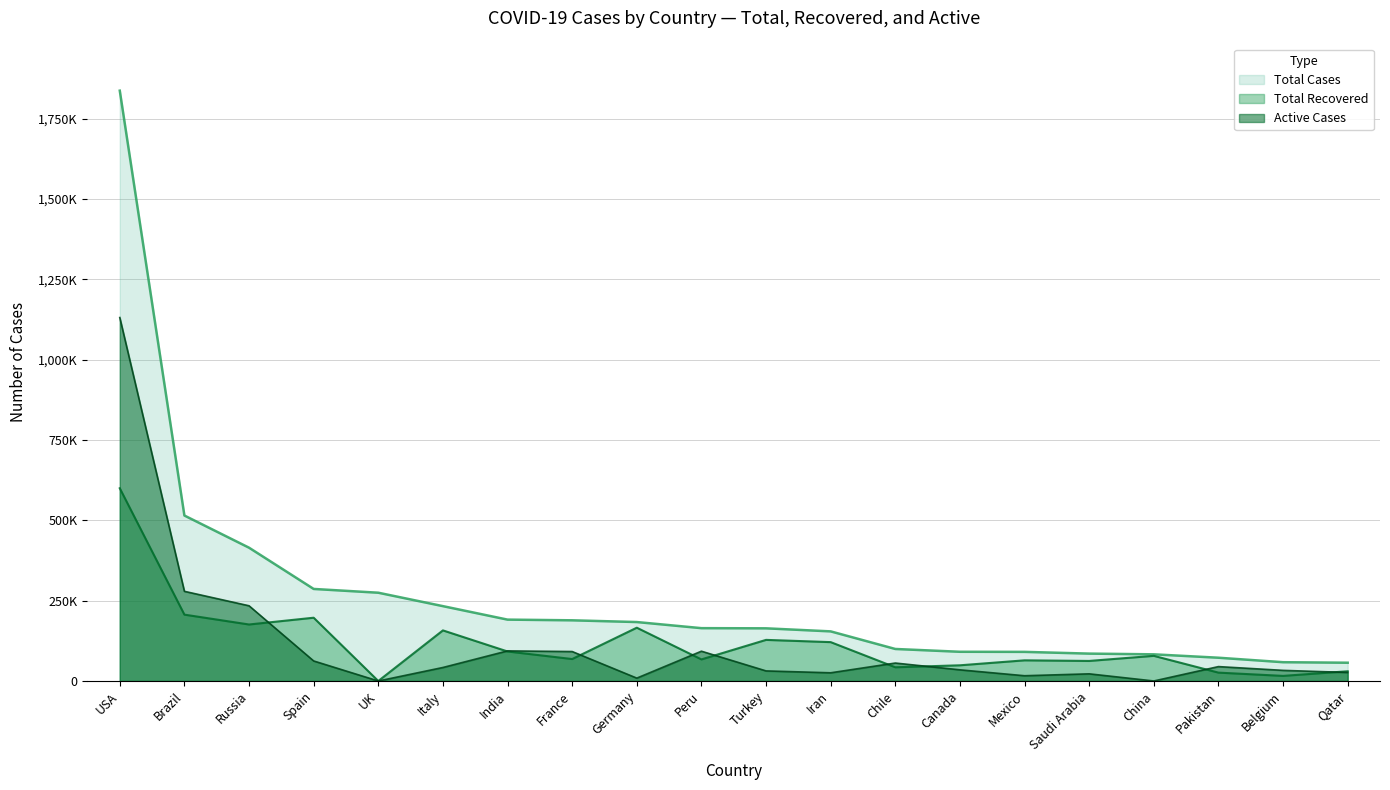

True or false: Active Cases and Total Recovered cross at least once.

True